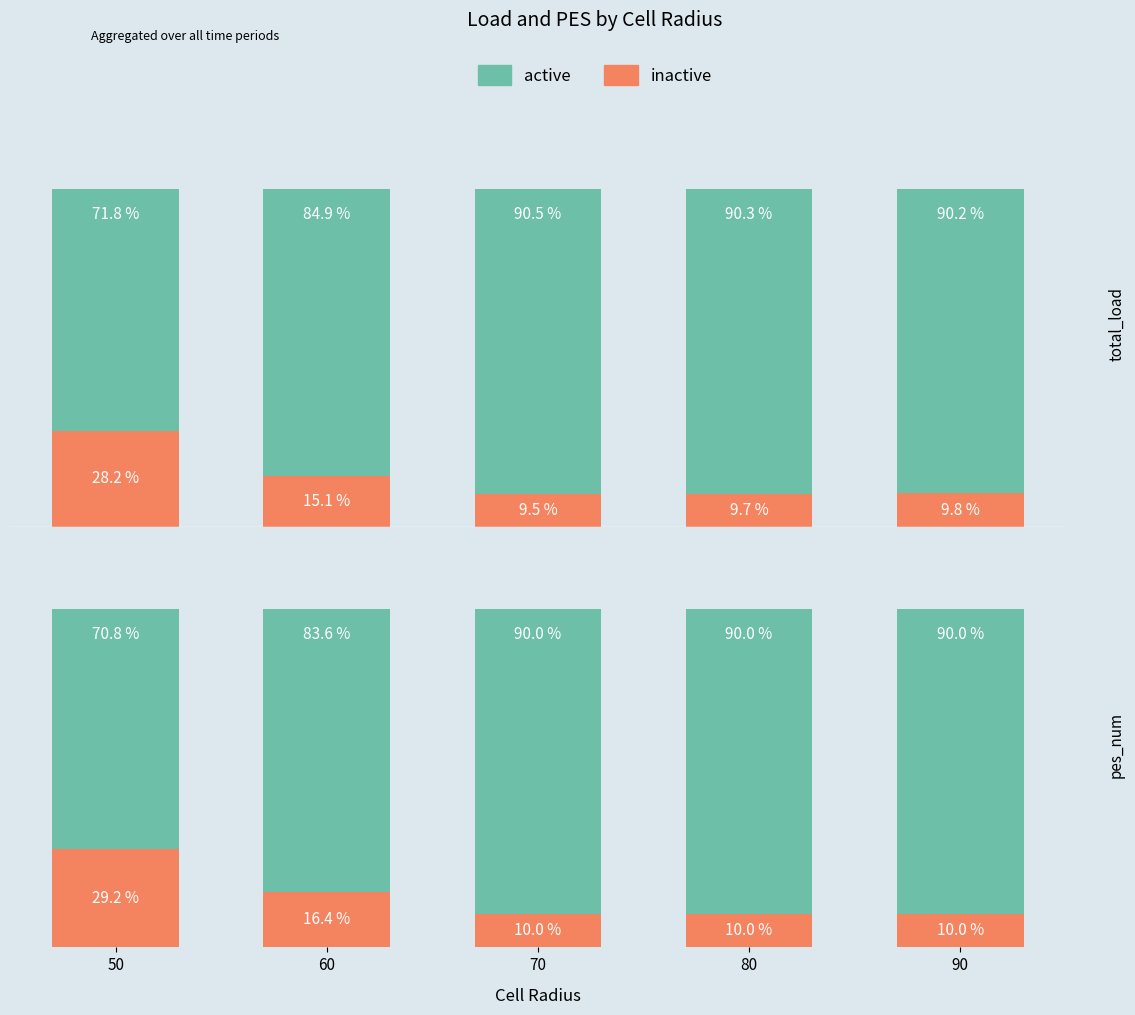

Which series has the widest spread of values?

inactive